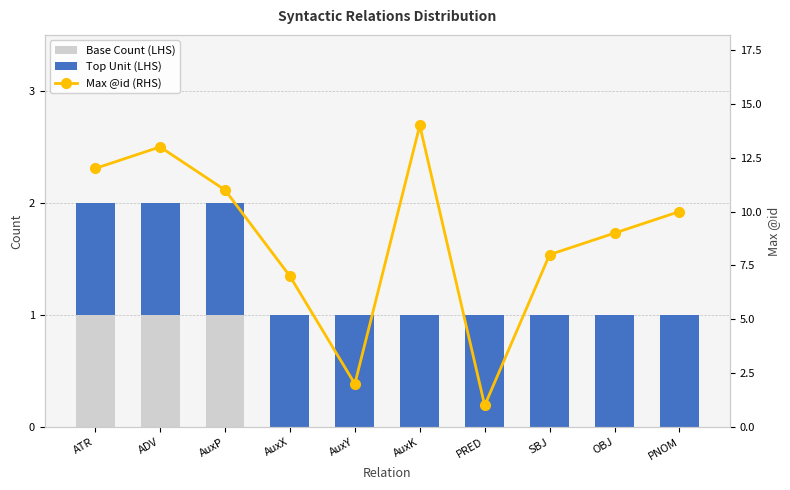

Reading left to right, list all the values displayed in this chart.

Base Count (LHS): 1	1	1	0	0	0	0	0	0	0
Top Unit (LHS): 1	1	1	1	1	1	1	1	1	1
Max @id (RHS): 12	13	11	7	2	14	1	8	9	10